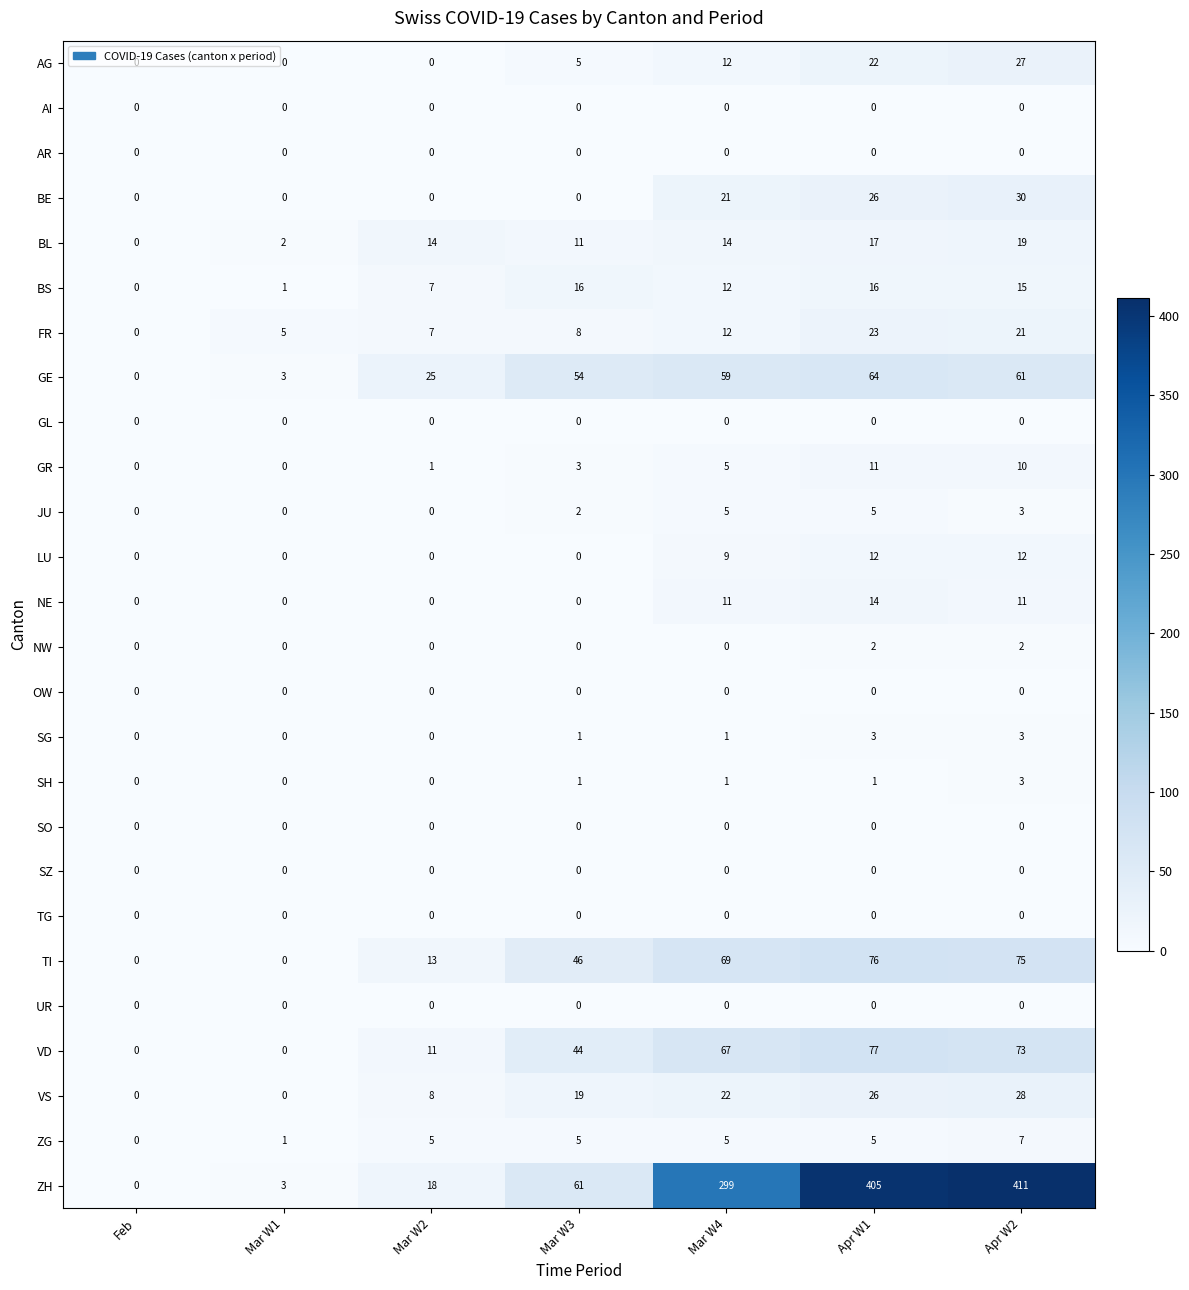

Which series changed the most between Mar W1 and Mar W2?

GE